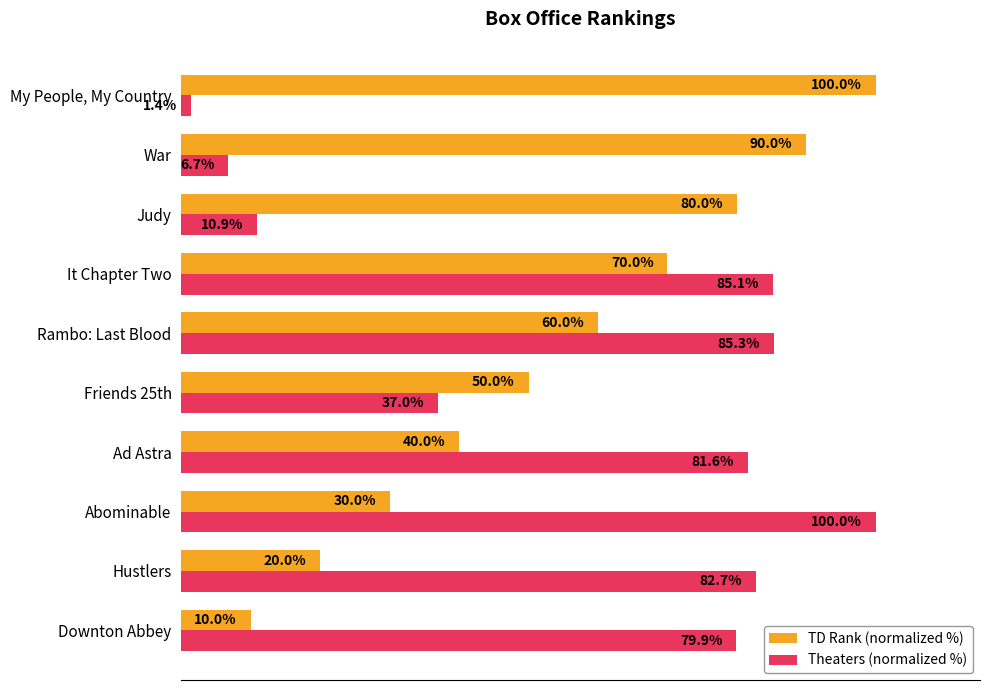

Which category has the lowest value across all series?

My People, My Country